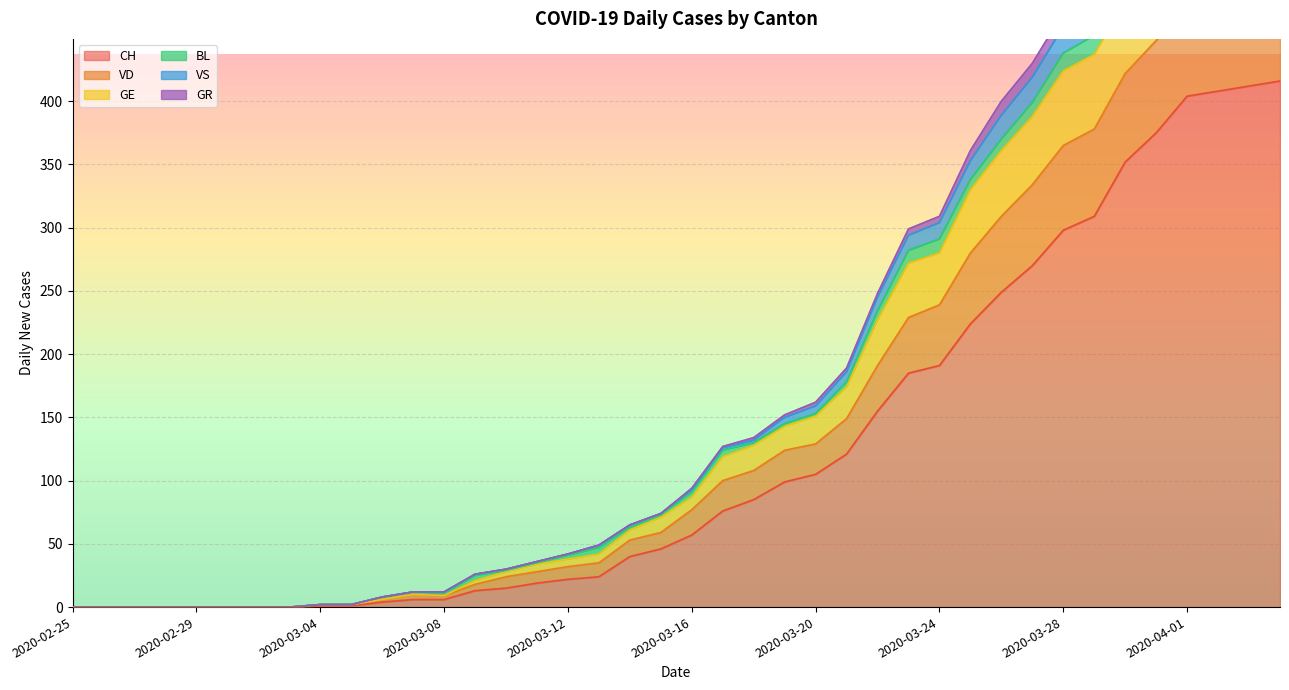

The CH series shows 0 at 2020-02-25. True or false?

True